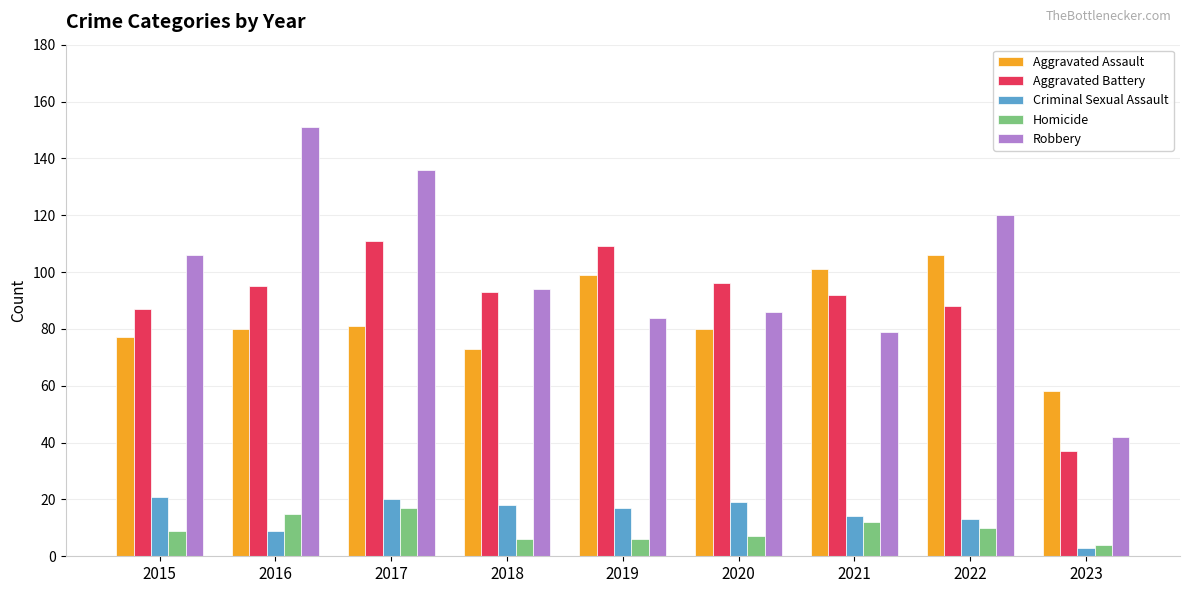

What is the approximate value of Aggravated Battery at 2021, to the nearest 10?

90